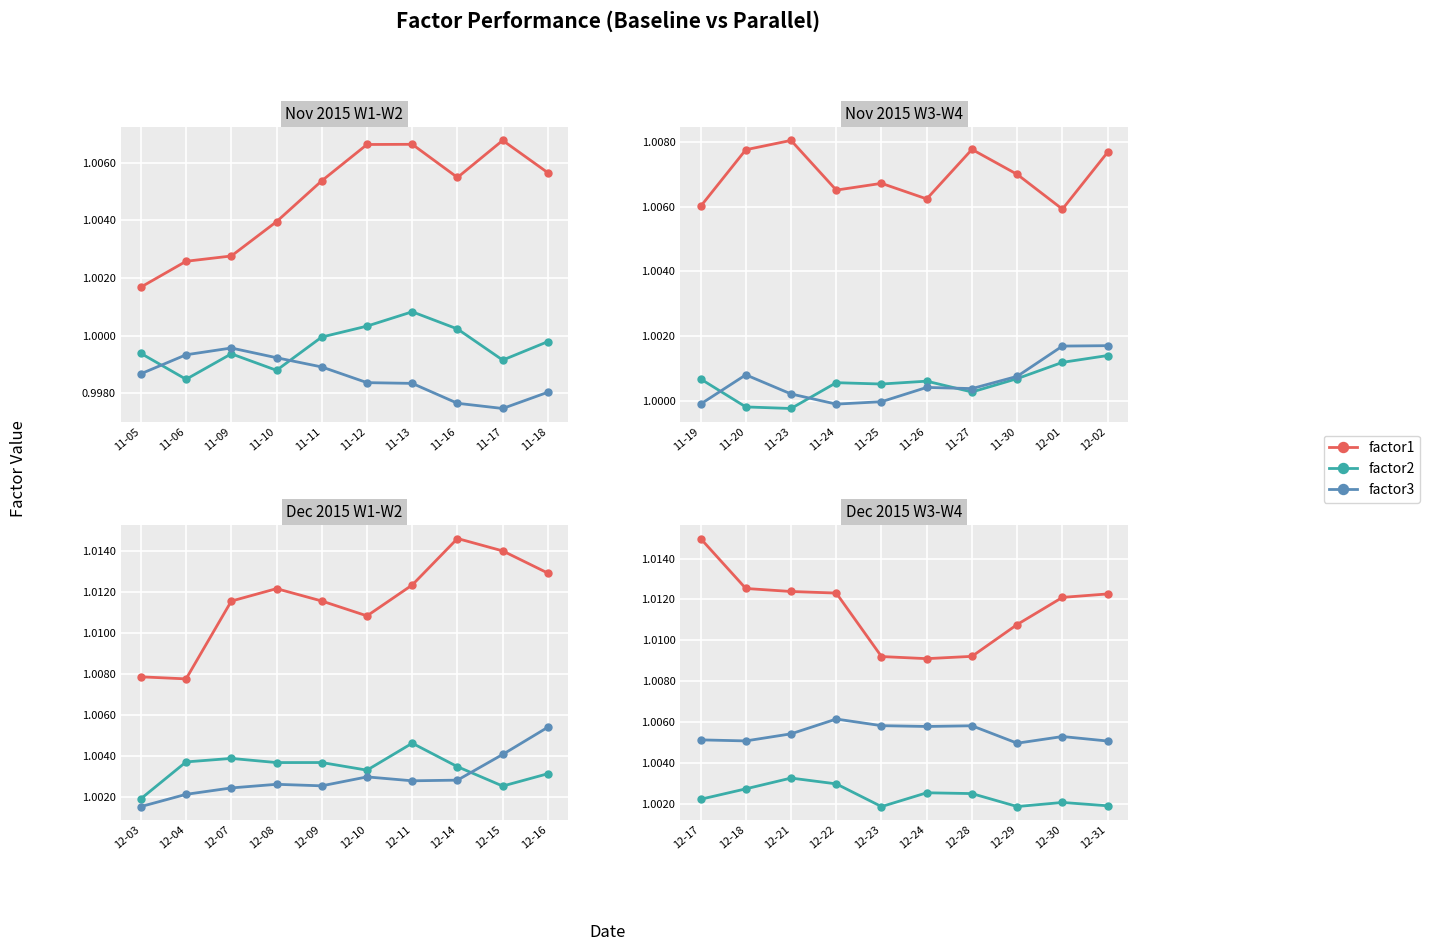

Reading right to left, what are all the values shown in this chart?

factor1: 1.0	1.0	1.0	1.0	1.0	1.0	1.0	1.0	1.0	1.0
factor2: 1.0	1.0	1.0	1.0	1.0	1.0	1.0	1.0	1.0	1.0
factor3: 1.0	1.0	1.0	1.0	1.0	1.0	1.0	1.0	1.0	1.0